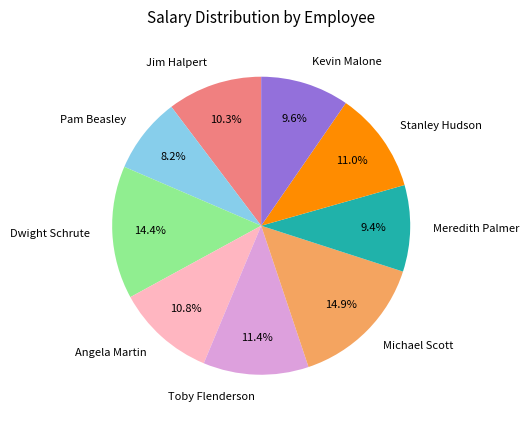

Count the number of slices in the pie.

9